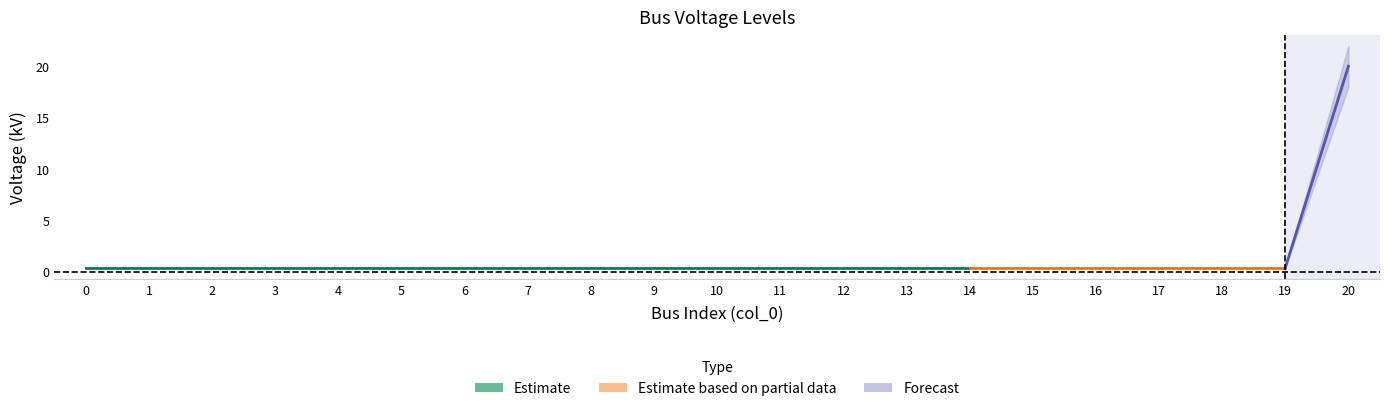

Which label corresponds to the largest value in the chart?

20